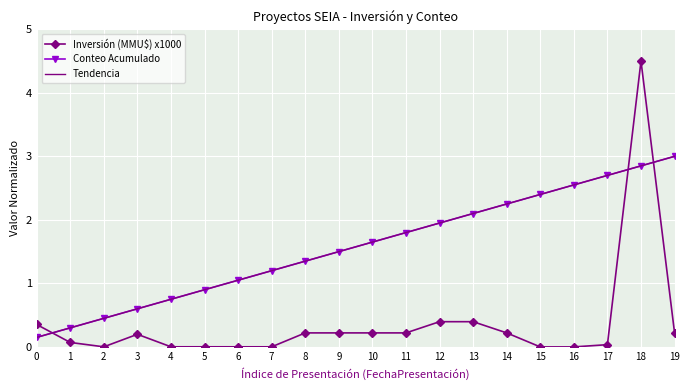

Reading right to left, list all the values displayed in this chart.

Inversión (MMU$) x1000: 19=0.2	18=4.5	17=0.0	16=0.0	15=0.0	14=0.2	13=0.4	12=0.4	11=0.2	10=0.2	9=0.2	8=0.2	7=0.0	6=0.0	5=0.0	4=0.0	3=0.2	2=0.0	1=0.1	0=0.4
Conteo Acumulado: 19=3.0	18=2.8	17=2.7	16=2.5	15=2.4	14=2.2	13=2.1	12=2.0	11=1.8	10=1.7	9=1.5	8=1.4	7=1.2	6=1.0	5=0.9	4=0.8	3=0.6	2=0.4	1=0.3	0=0.2
Tendencia: 19=3.0	18=2.9	17=2.7	16=2.6	15=2.4	14=2.3	13=2.1	12=2.0	11=1.8	10=1.7	9=1.5	8=1.4	7=1.2	6=1.1	5=0.9	4=0.8	3=0.6	2=0.5	1=0.3	0=0.2